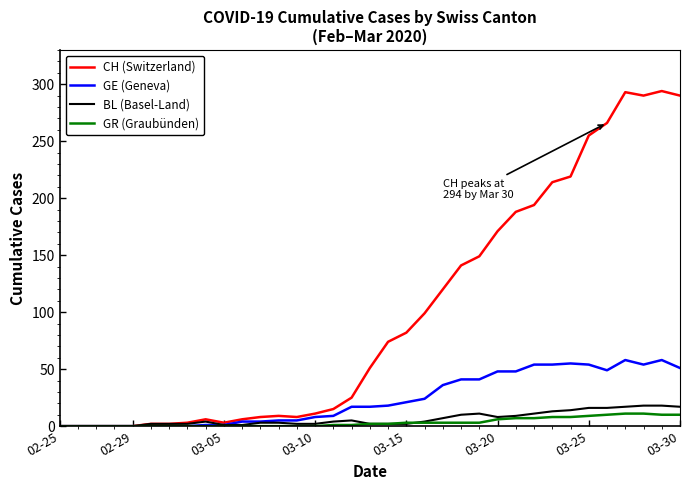

What is the difference between the second highest and minimum values in the CH (Switzerland) series?

293